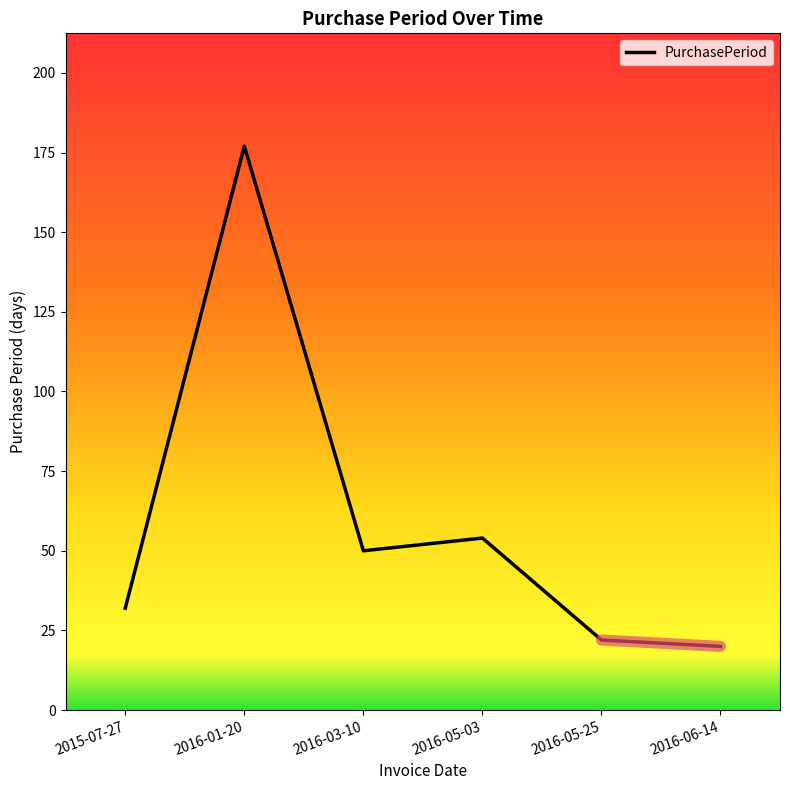

What is the change in value from 2015-07-27 to 2016-06-14?

-12